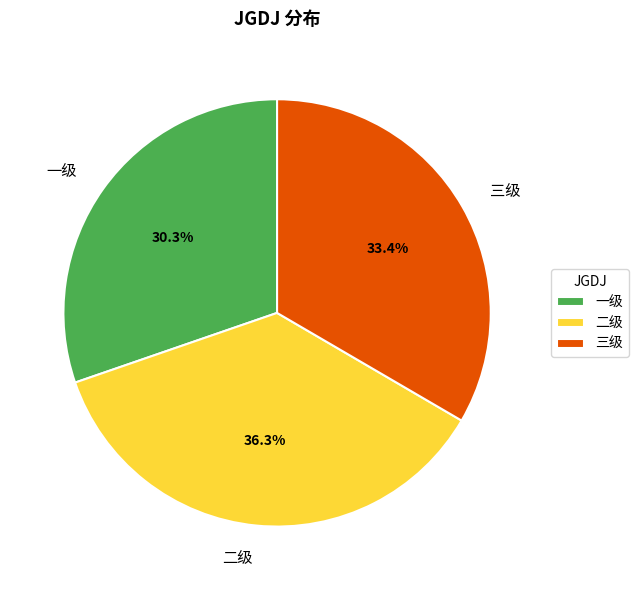

To the nearest percent, what is the average slice percentage?

33%